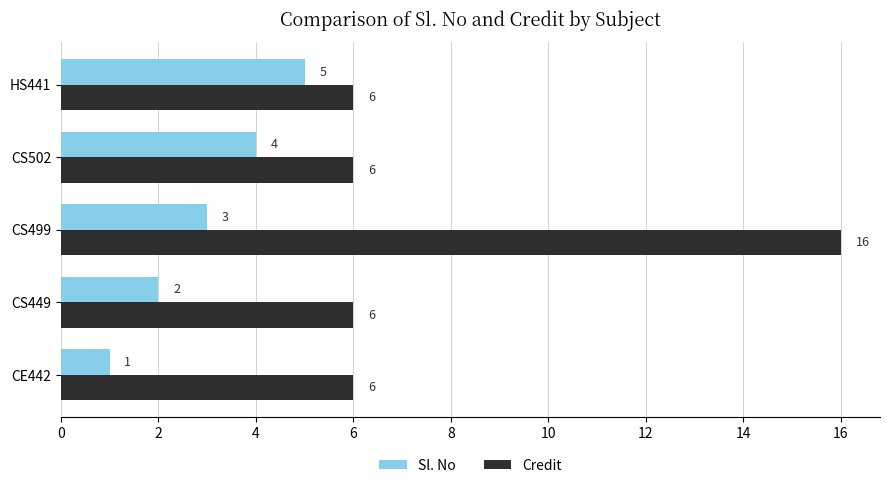

Rank the series by their maximum value, from lowest to highest.

Sl. No, Credit